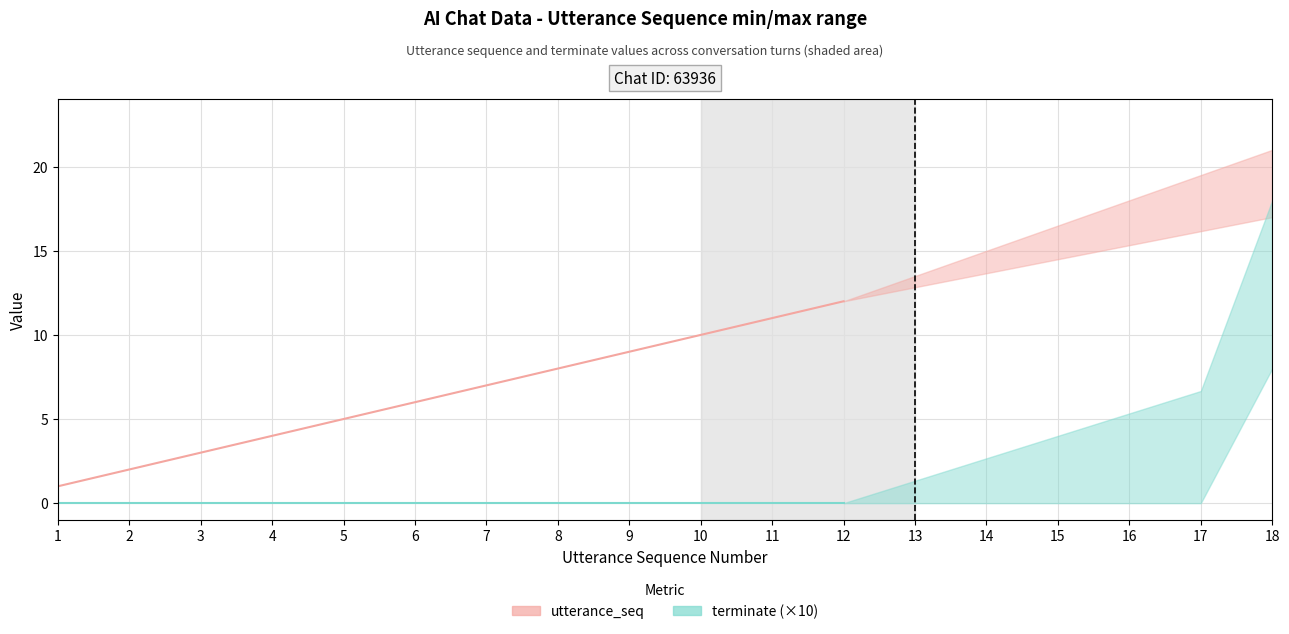

At which label does utterance_seq first exceed 7?

8